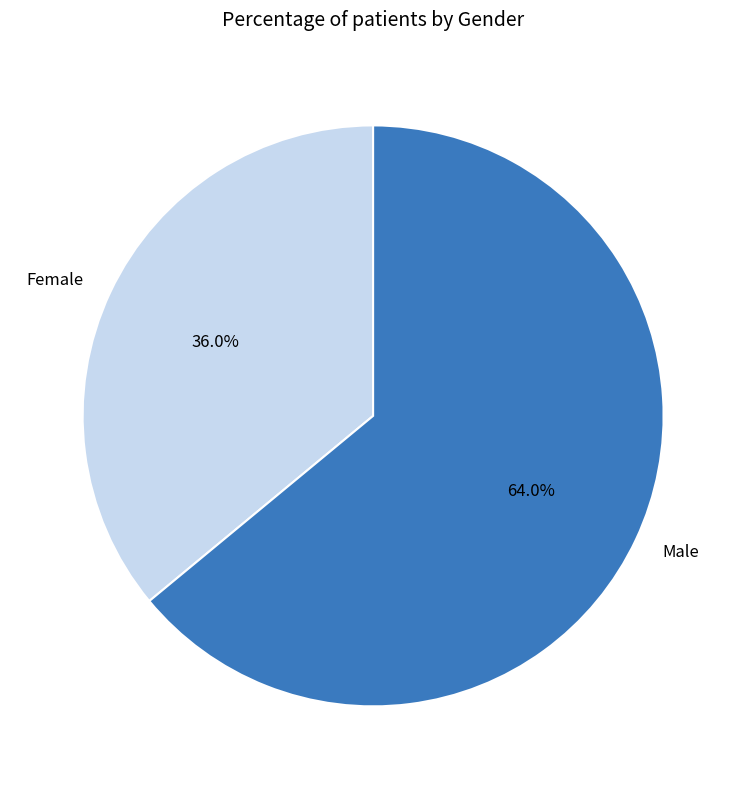

Which slice represents more than half of the pie?

Male